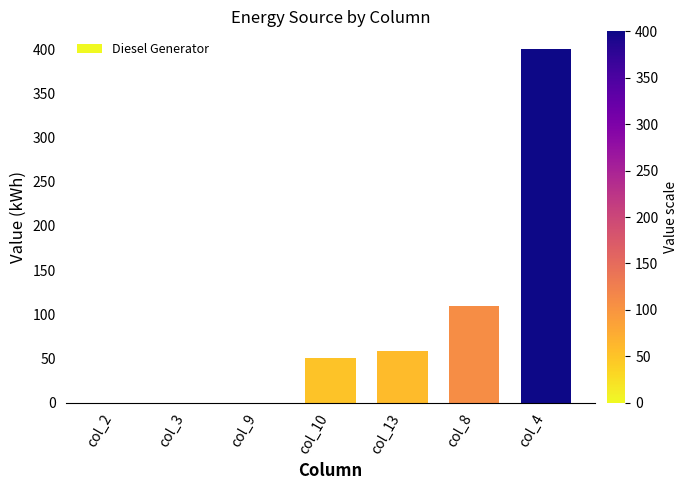

Reading left to right, extract all data points from this chart.

col_2=0	col_3=0	col_9=0	col_10=51	col_13=58	col_8=109	col_4=400